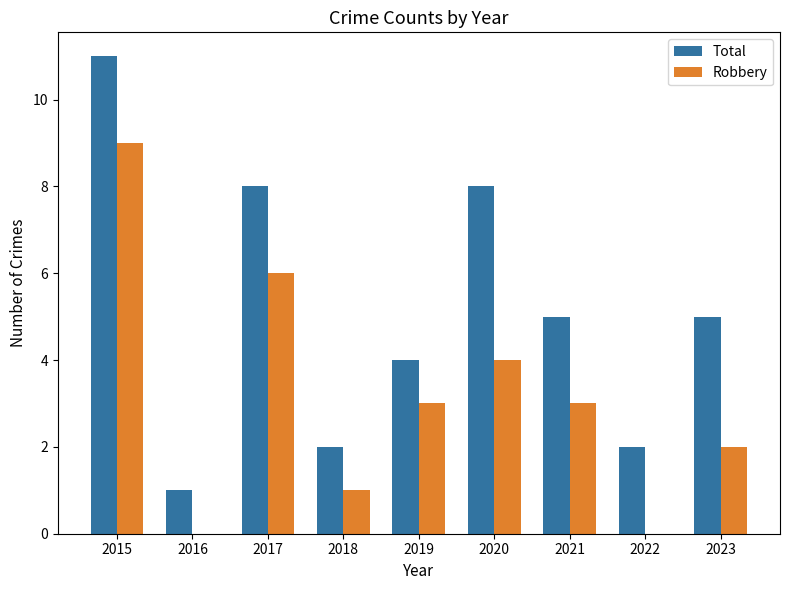

What is the sum of all Total values?

46